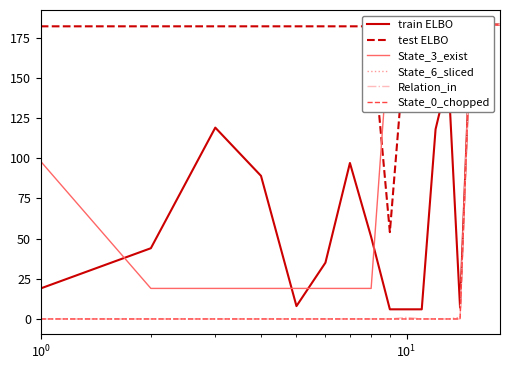

How many interior local peaks does the Relation_in series have?

1